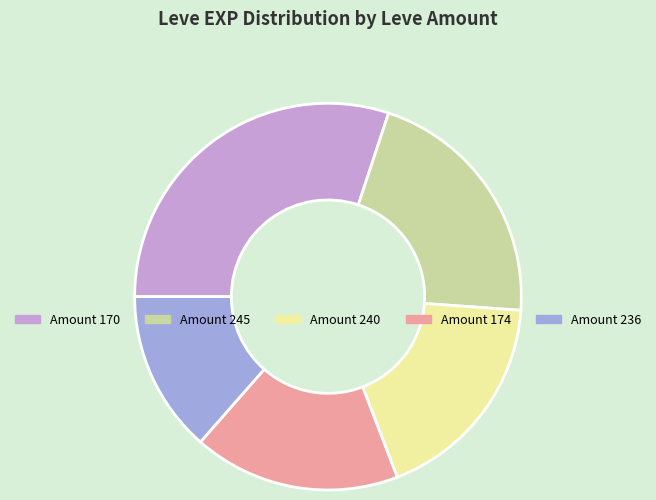

Does any single category account for the majority?

No